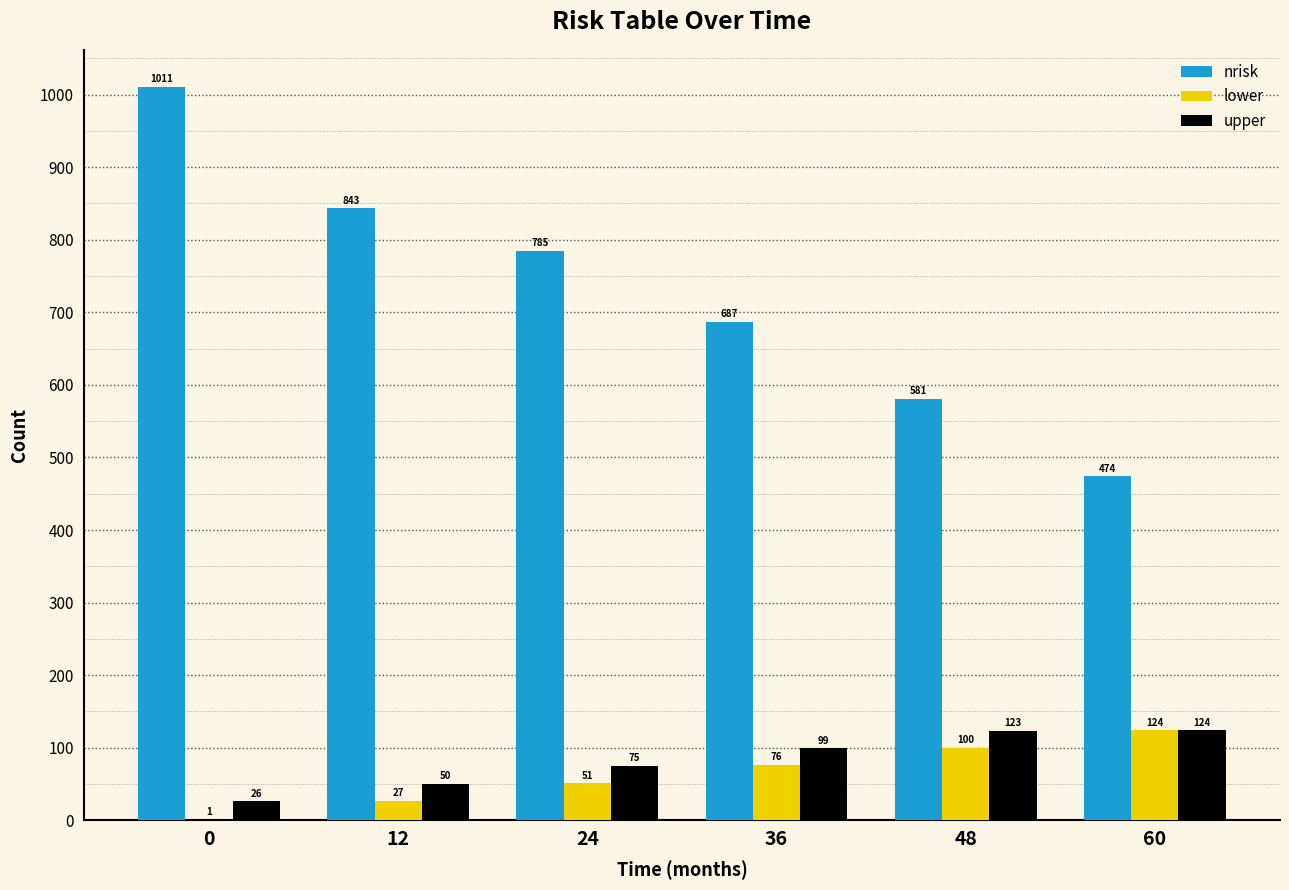

Between 12 and 60, which series saw the biggest shift?

nrisk